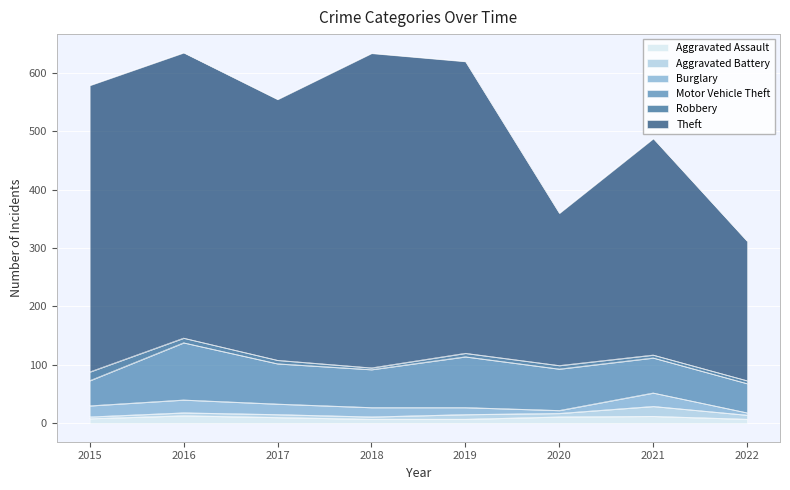

Rank the categories by Aggravated Assault value from highest to lowest.

2016, 2021, 2020, 2017, 2015, 2018, 2019, 2022